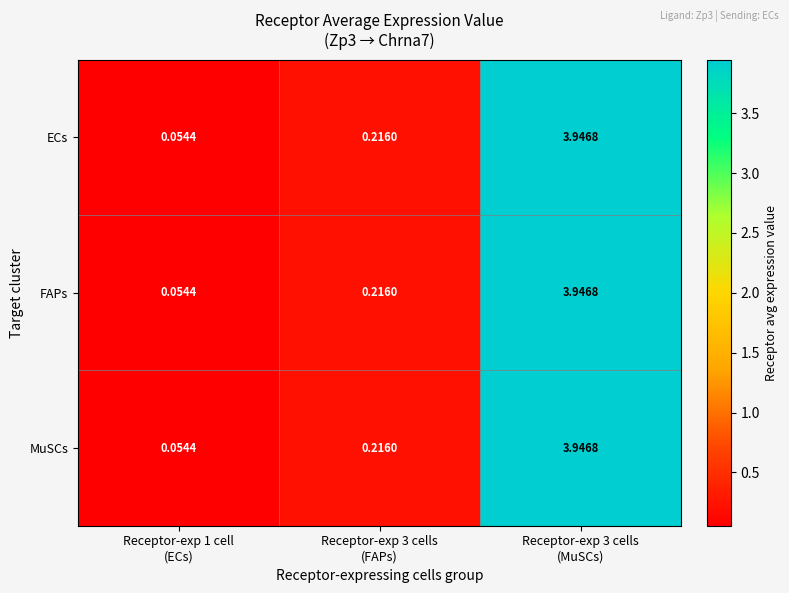

How many categories are shown in the chart?

3